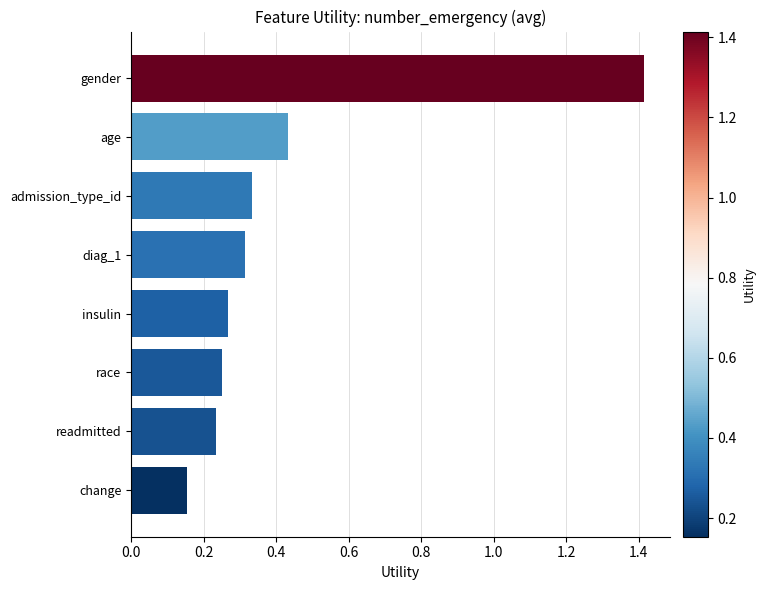

What is the label of the 1st bar from the top?

gender